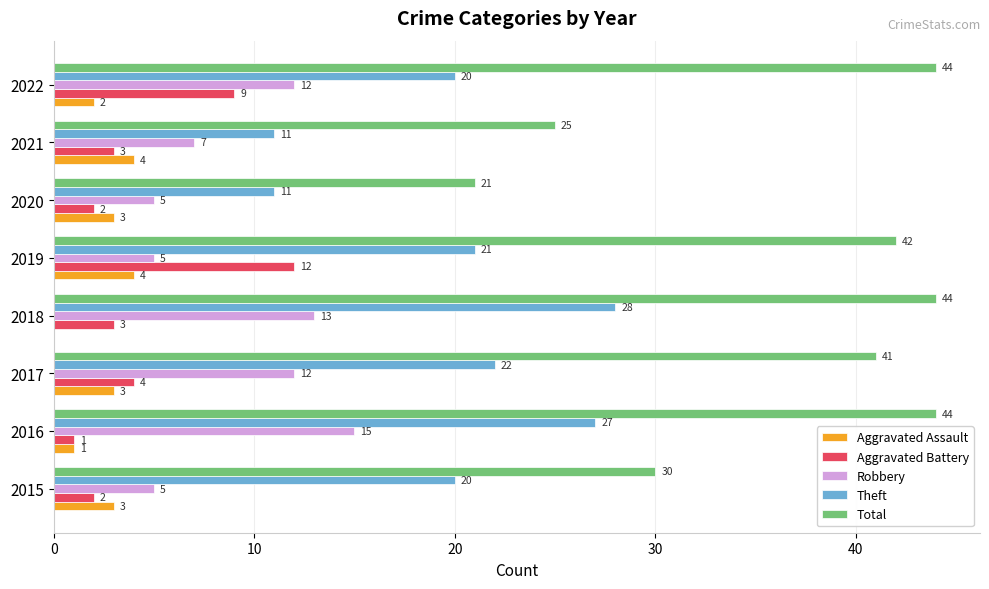

Which series has the largest total across all categories?

Total